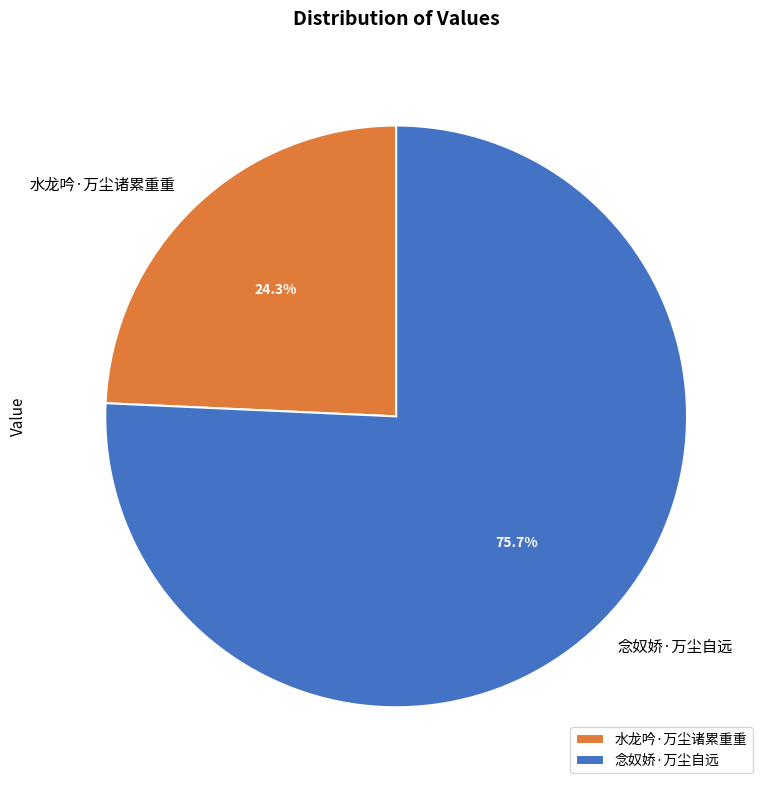

Which category accounts for the majority?

念奴娇·万尘自远